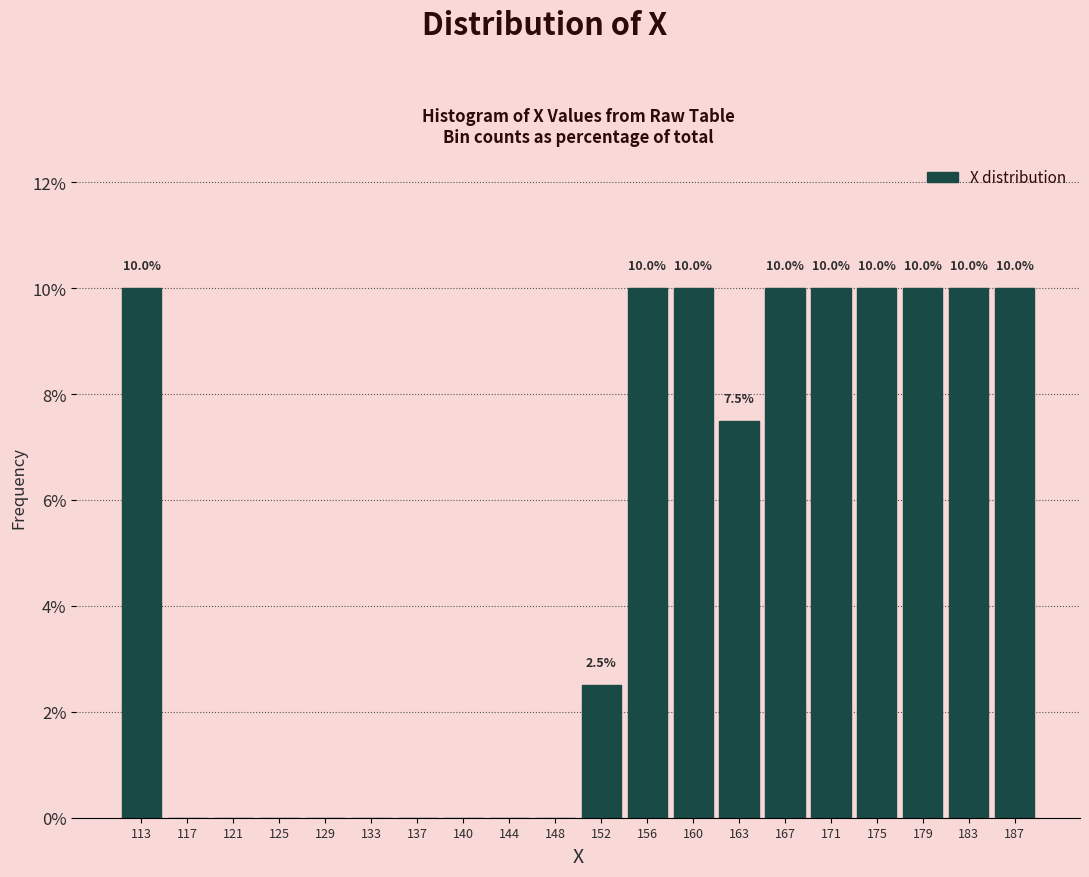

Reading left to right, transcribe all the data shown in this chart.

113=10.0	117=0.0	121=0.0	125=0.0	129=0.0	133=0.0	137=0.0	140=0.0	144=0.0	148=0.0	152=2.5	156=10.0	160=10.0	163=7.5	167=10.0	171=10.0	175=10.0	179=10.0	183=10.0	187=10.0